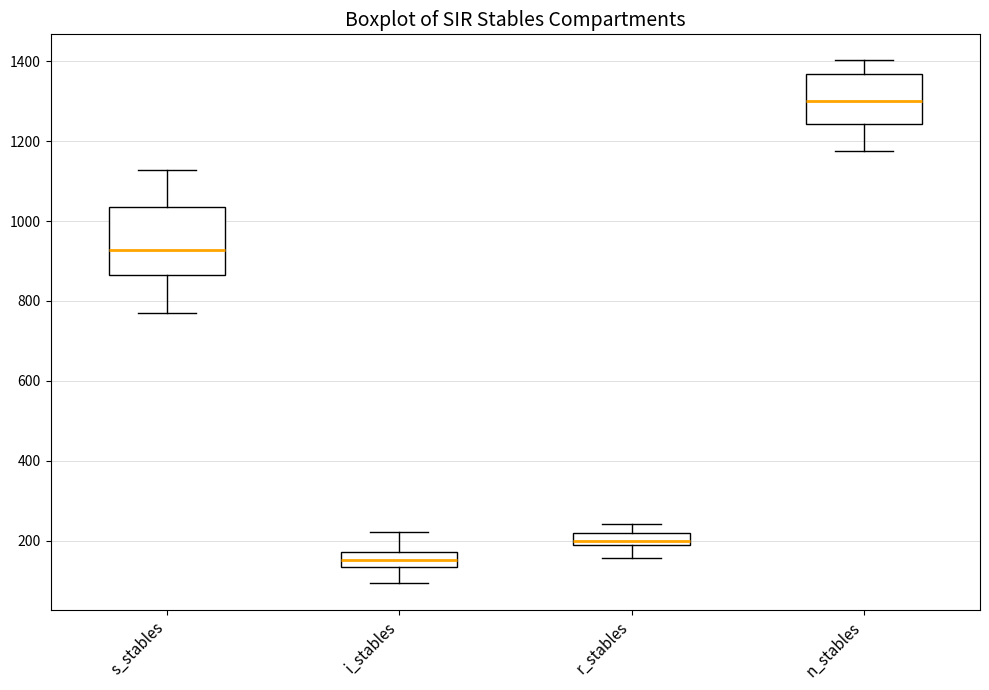

Where is the lower edge of the box for s_stables on the y-axis? The values are not printed on the chart, so give them approximately, as read against the axis.

860